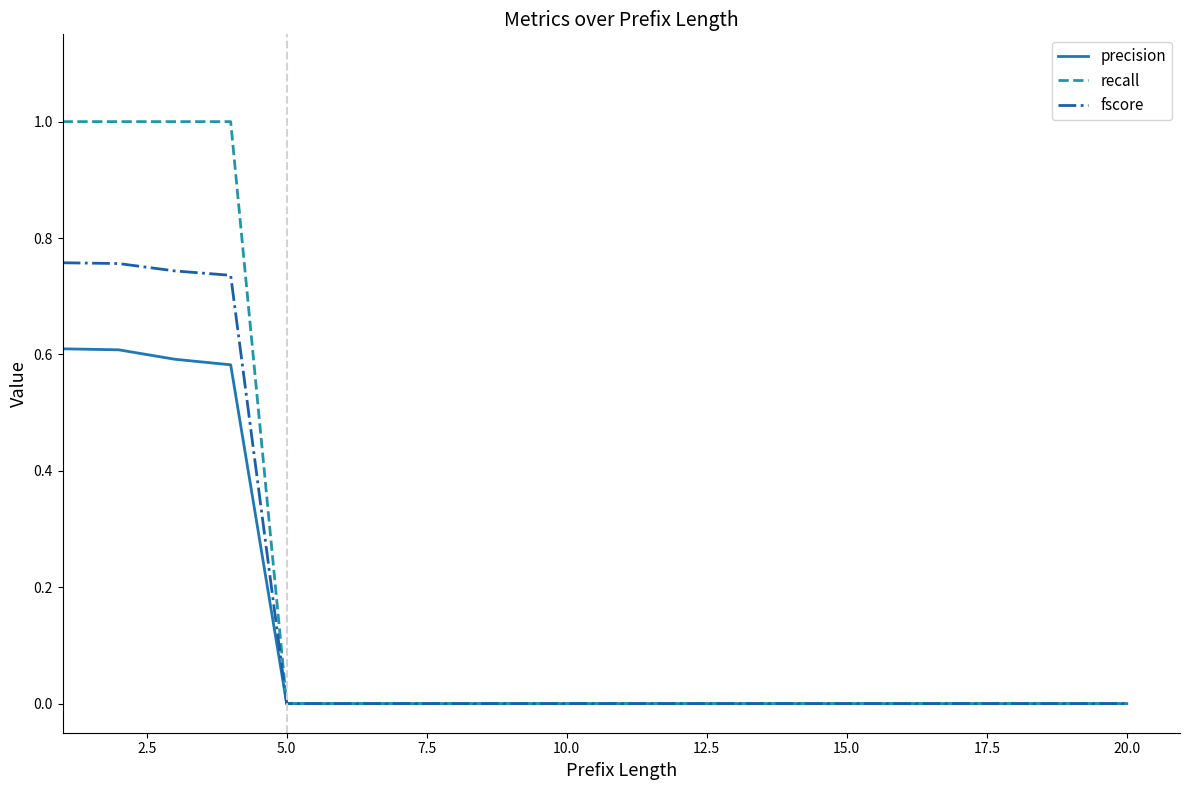

What is the maximum value shown in the chart?

1.0